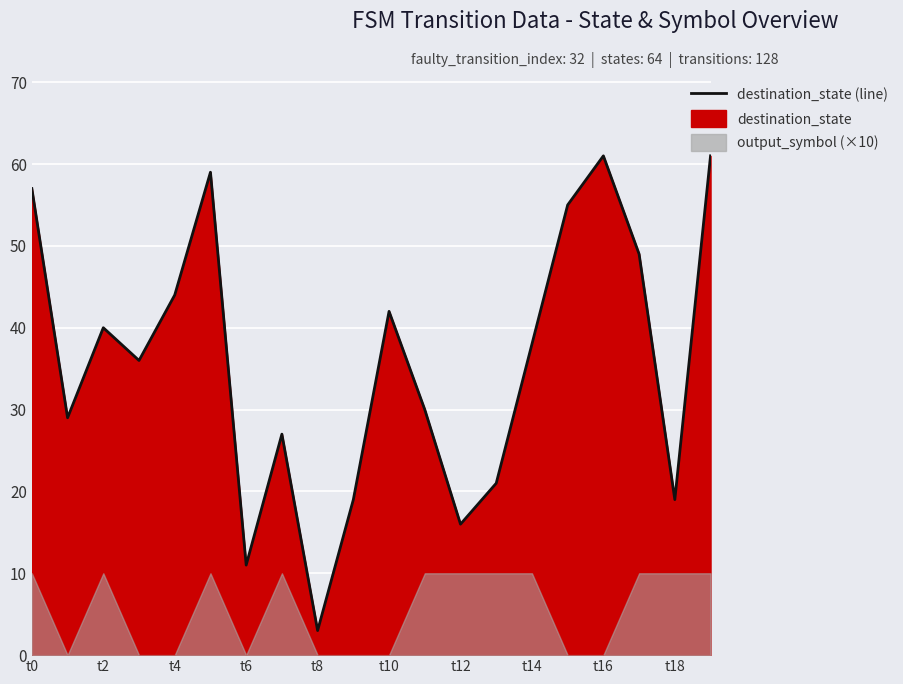

What is the difference between the maximum and second lowest values?

50